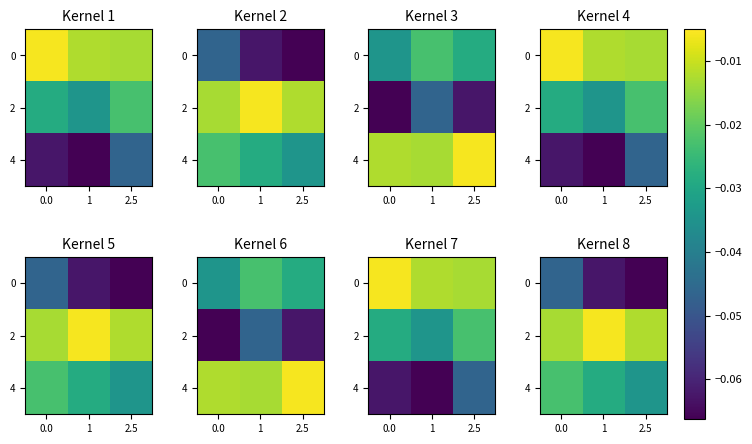

At which category does the chart reach its peak across all series?

1